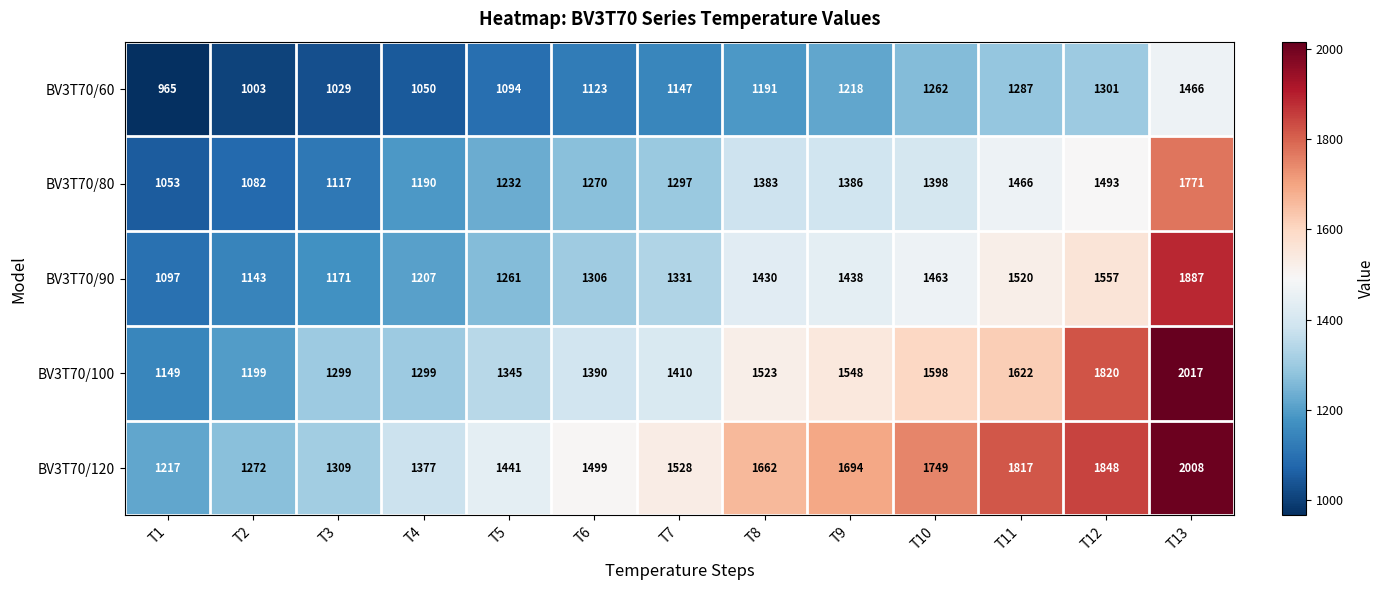

Which series has the largest total across all categories?

BV3T70/120